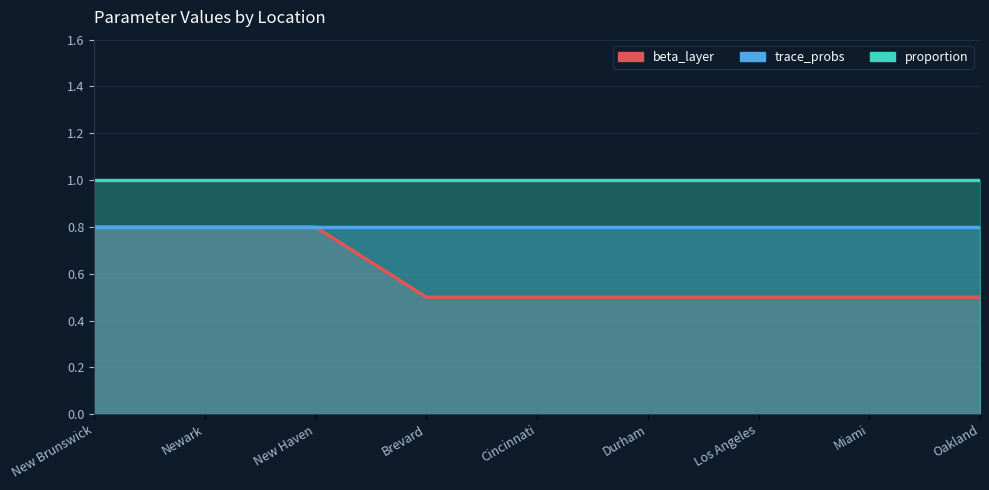

At which label is beta_layer closest to 0?

Brevard